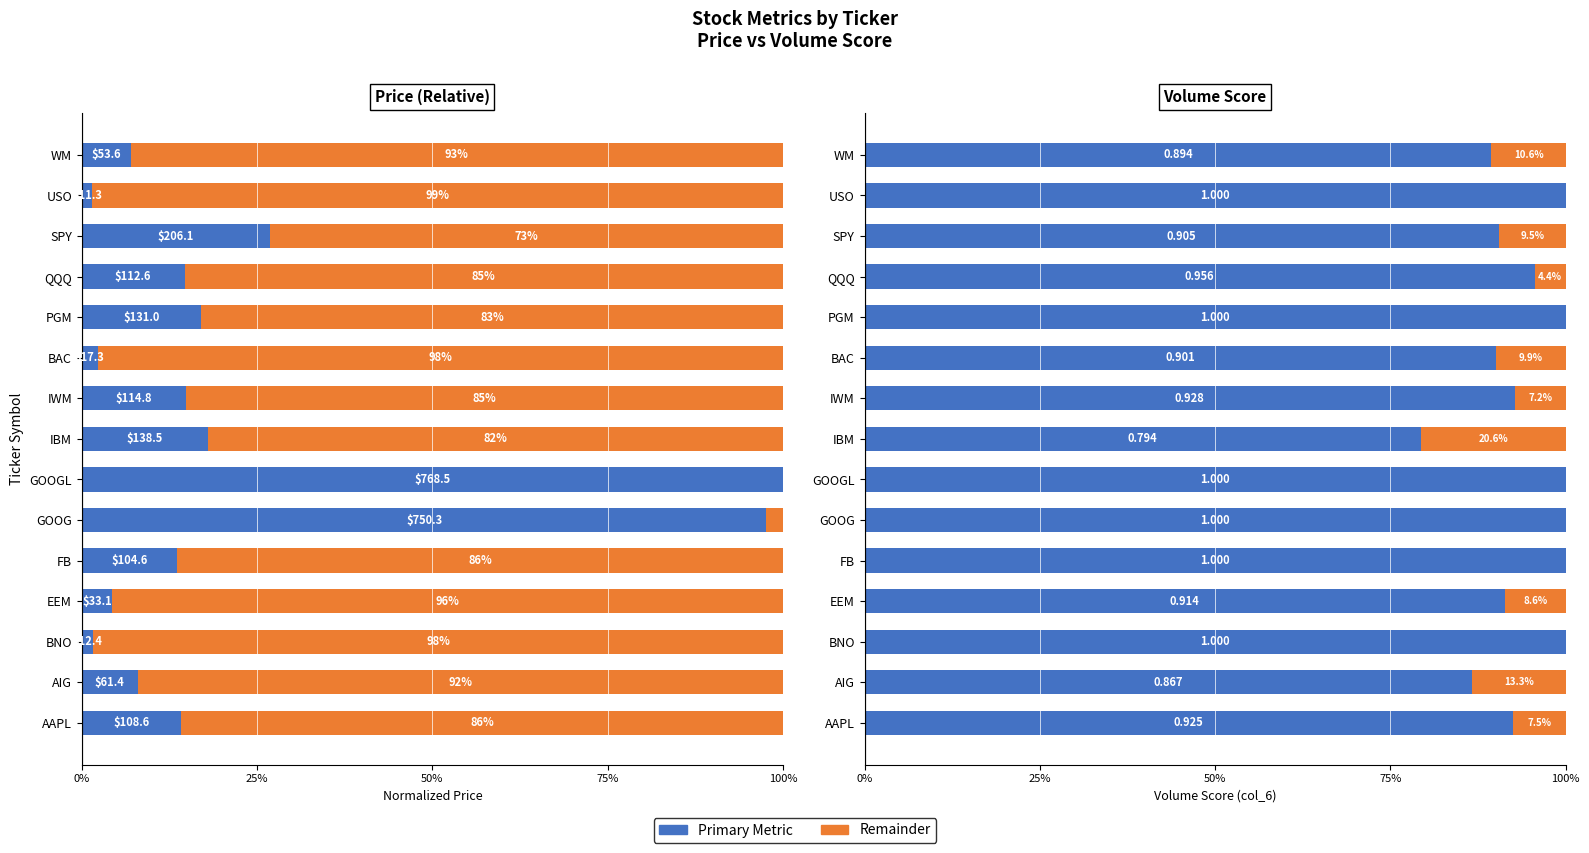

Is it true that Remaining Score equals 0.1 at FB?

False